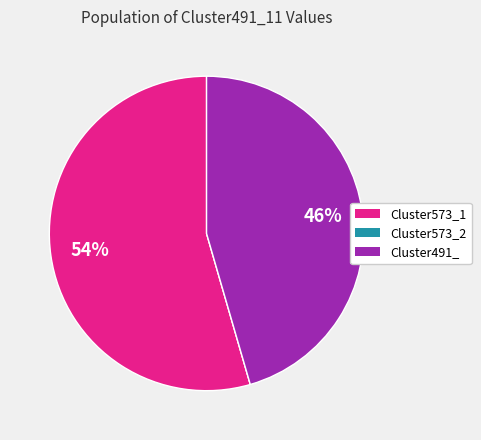

Which category has the biggest portion of the pie?

Cluster573_1